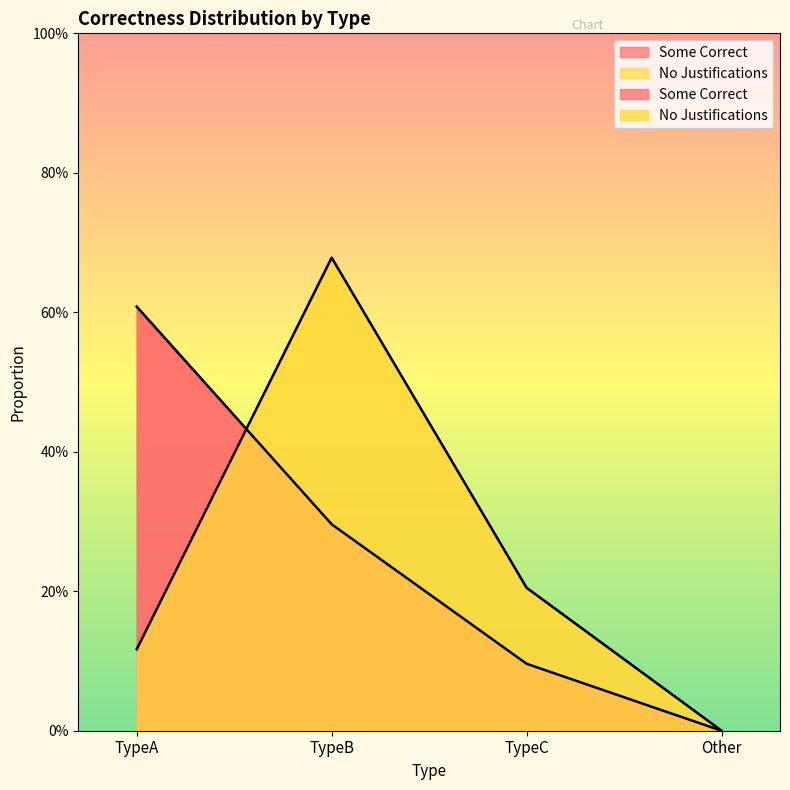

The No Justifications series shows 0.2 at TypeC. True or false?

True